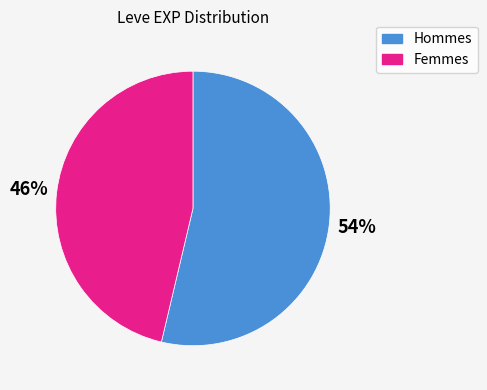

Does any single category account for the majority?

Yes